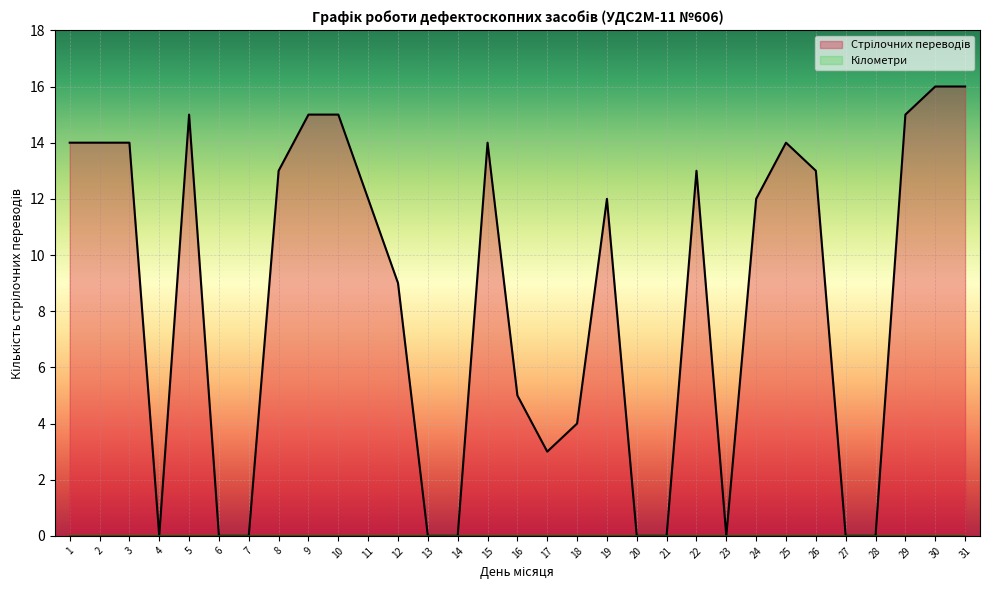

Which label corresponds to the smallest value in the chart?

4